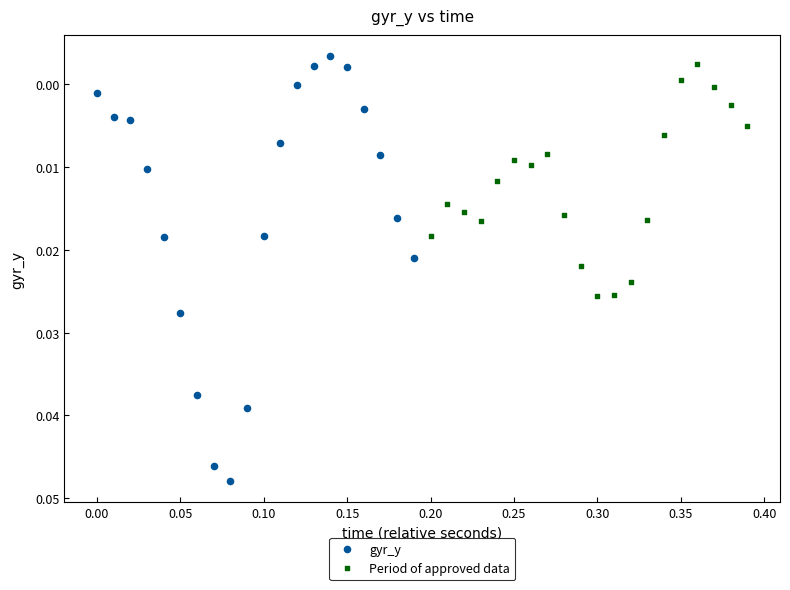

Which series reaches the minimum Y coordinate?

gyr_y